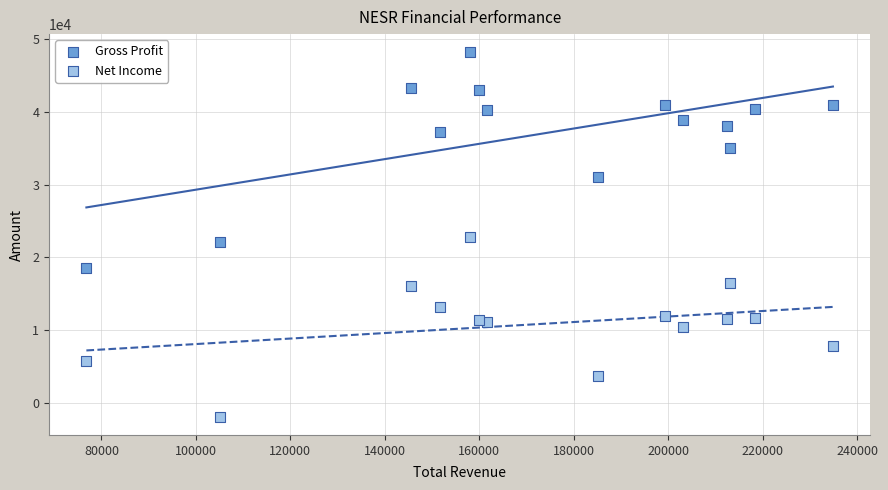

What is the X range (max minus min) for the scatter plot?

158100